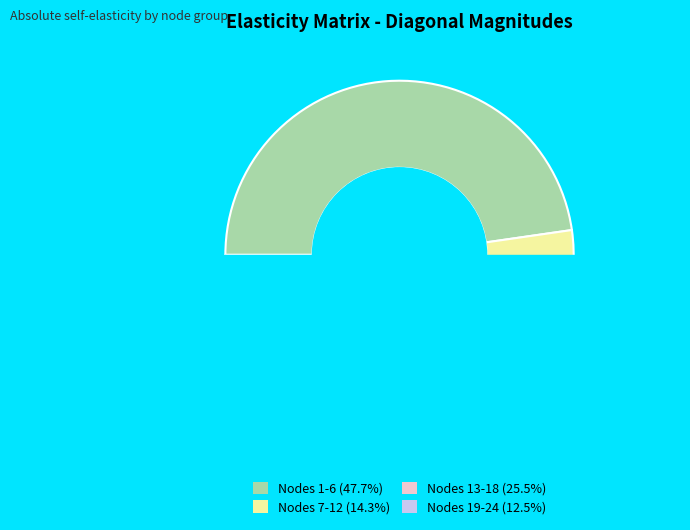

Do 12 and 19 together represent more than half of the pie?

No